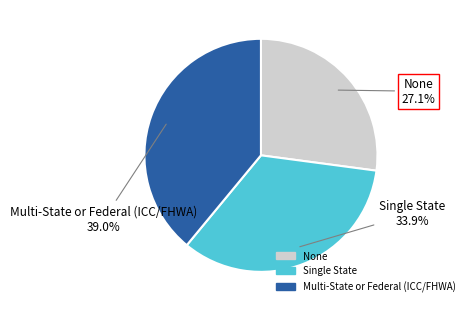

What is the largest slice in the pie chart?

Multi-State or Federal (ICC/FHWA)